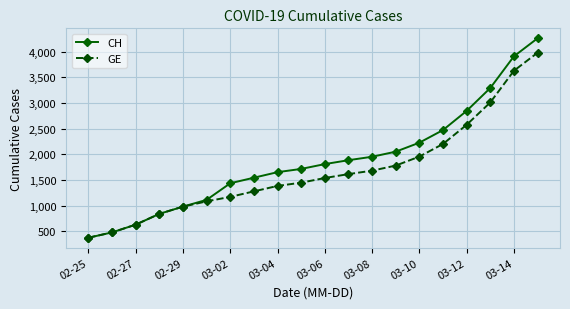

What is the value of the CH point at the 6th from the left?

1113